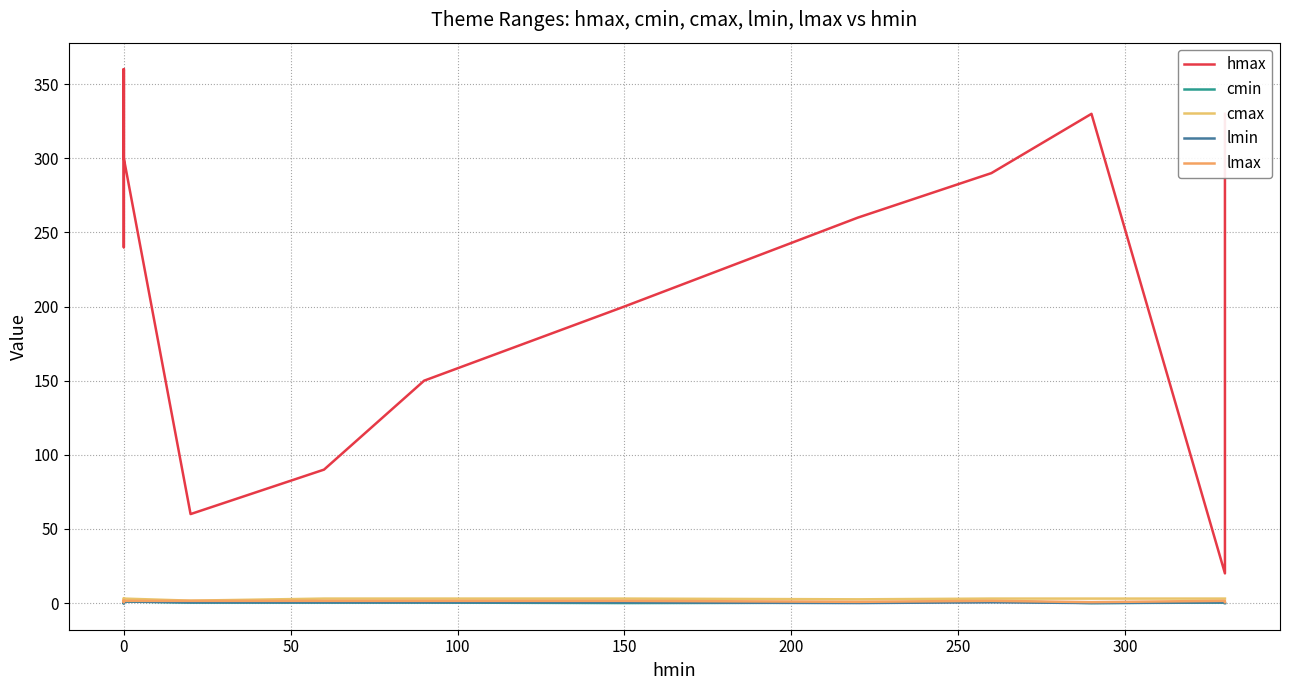

How many lines are shown in the chart?

5